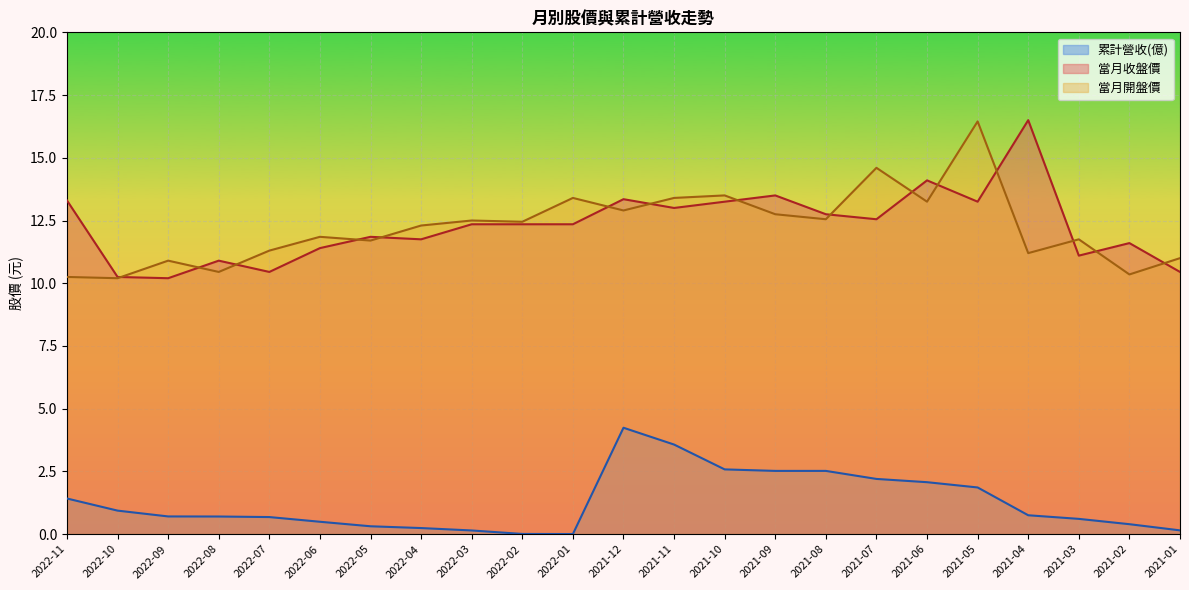

List the labels in order of 當月開盤價 value, largest first.

2021-05, 2021-07, 2021-10, 2022-01, 2021-11, 2021-06, 2021-12, 2021-09, 2021-08, 2022-03, 2022-02, 2022-04, 2022-06, 2021-03, 2022-05, 2022-07, 2021-04, 2021-01, 2022-09, 2022-08, 2021-02, 2022-11, 2022-10